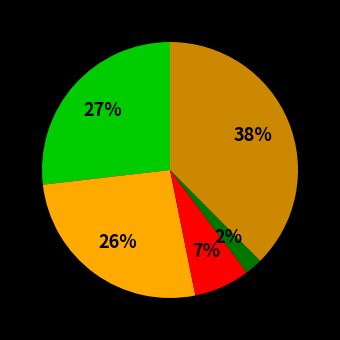

Is there a majority slice in this chart?

No